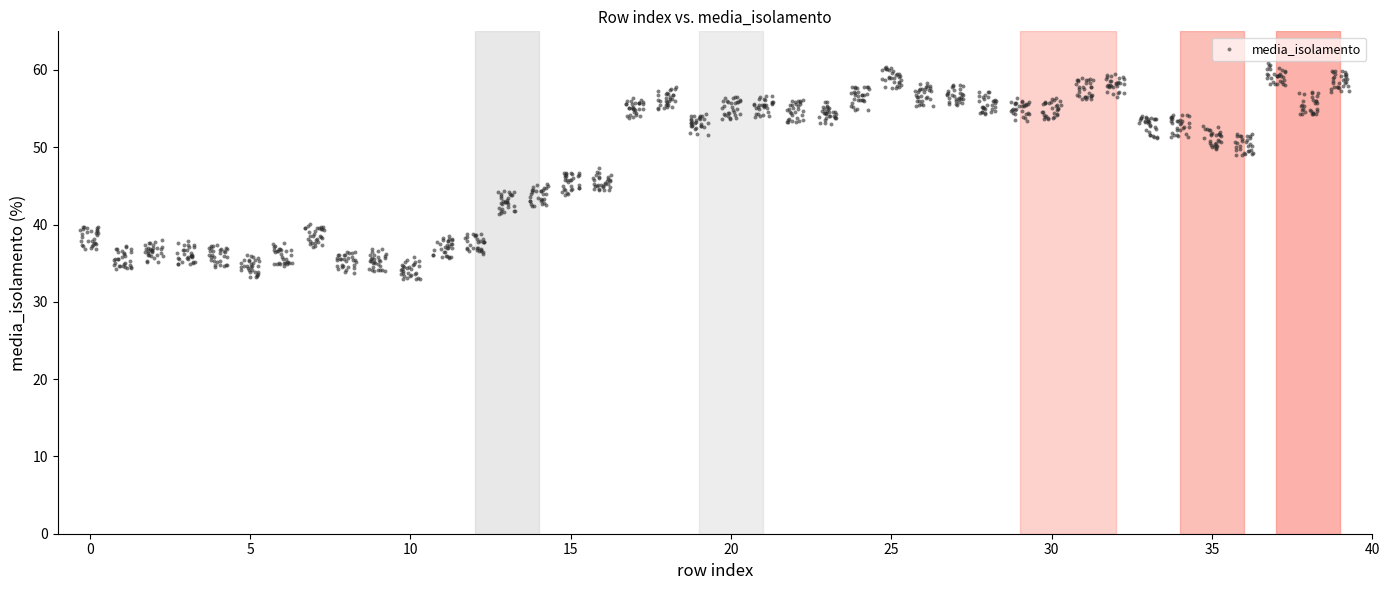

What is the range of X values (max minus min)?

39.6